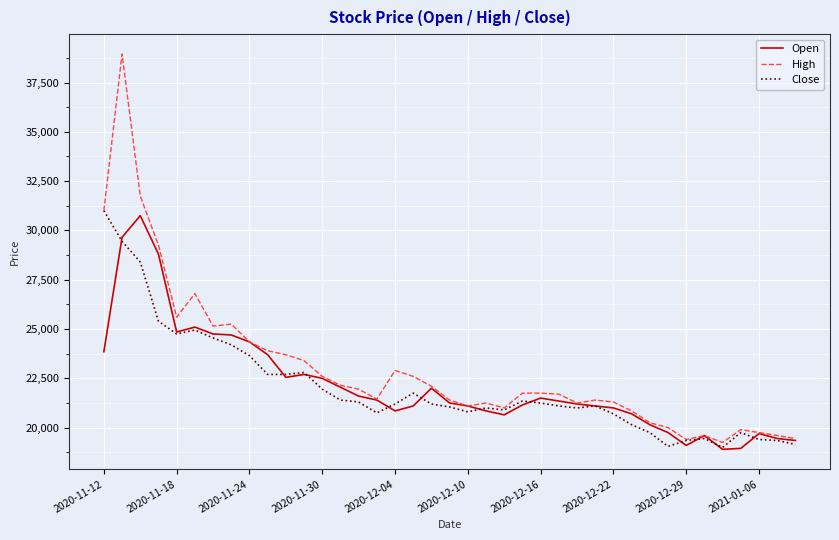

What is the sum of all Open values?

864050